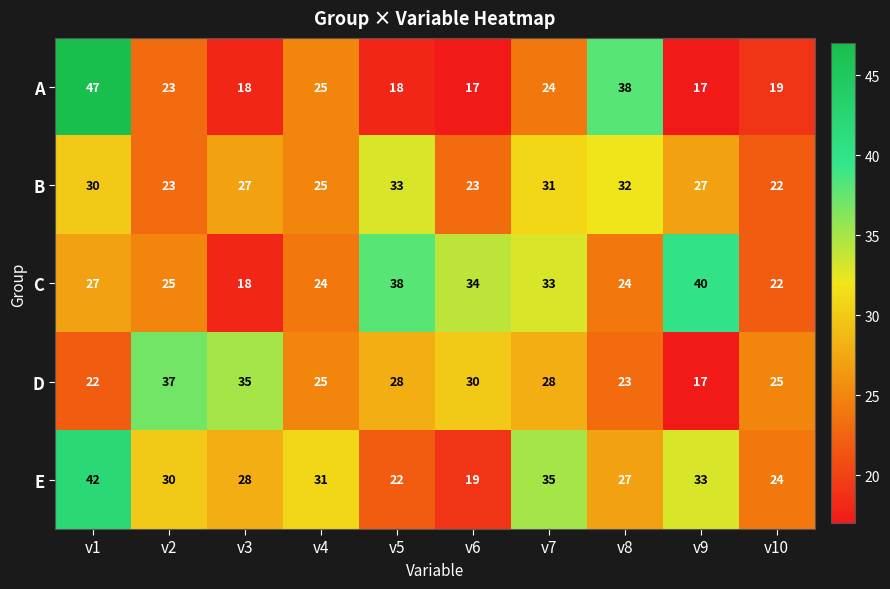

True or false: B has a value of 31 at v7.

True